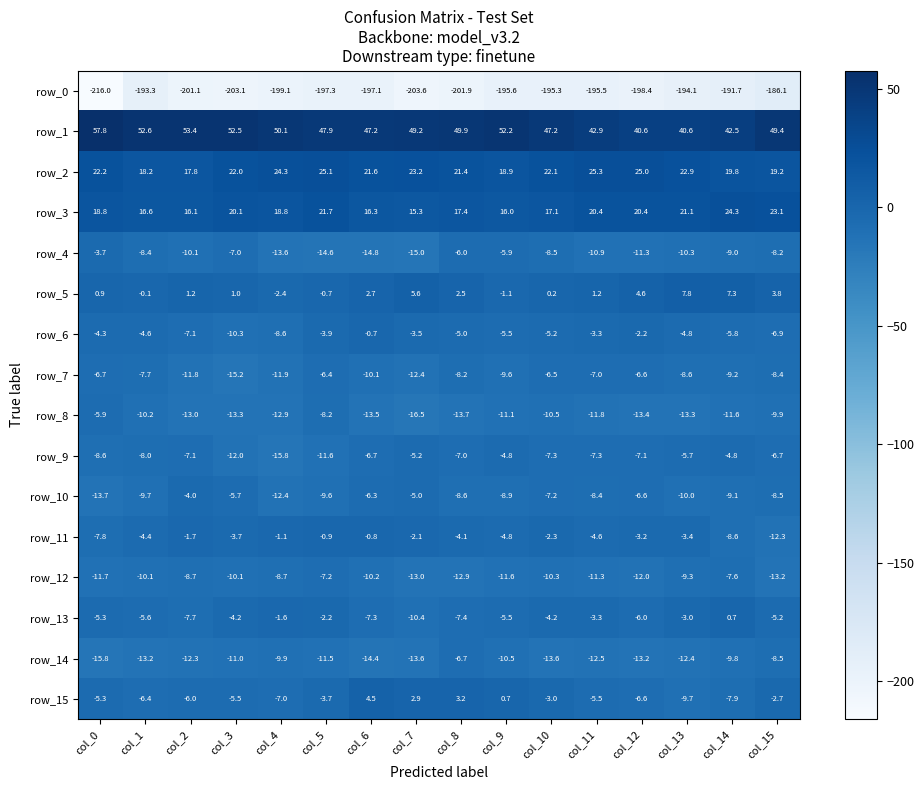

Where is row_8 nearest to the value -11?

col_9